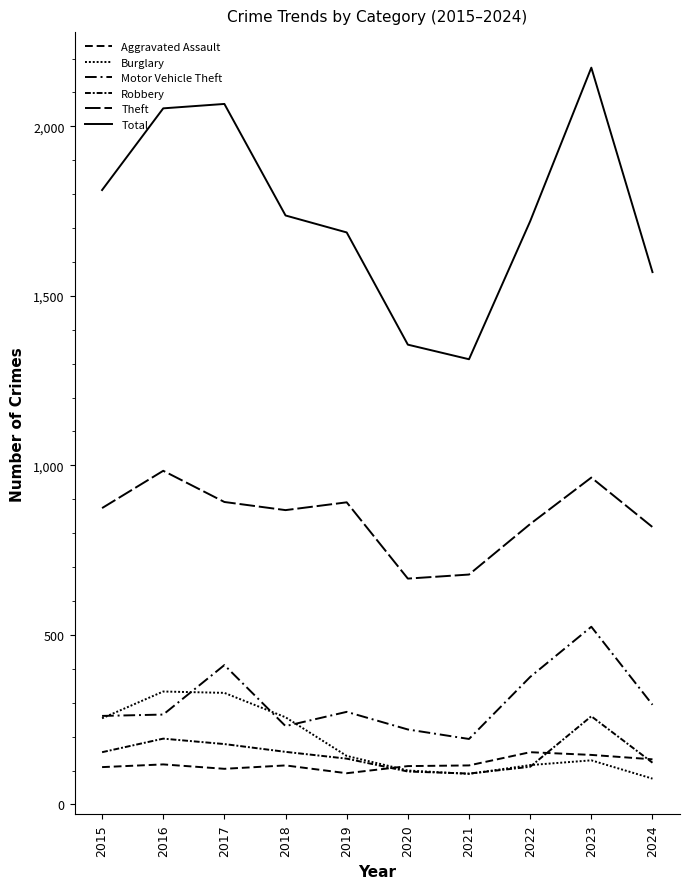

At which category does Theft reach its first local valley?

2018